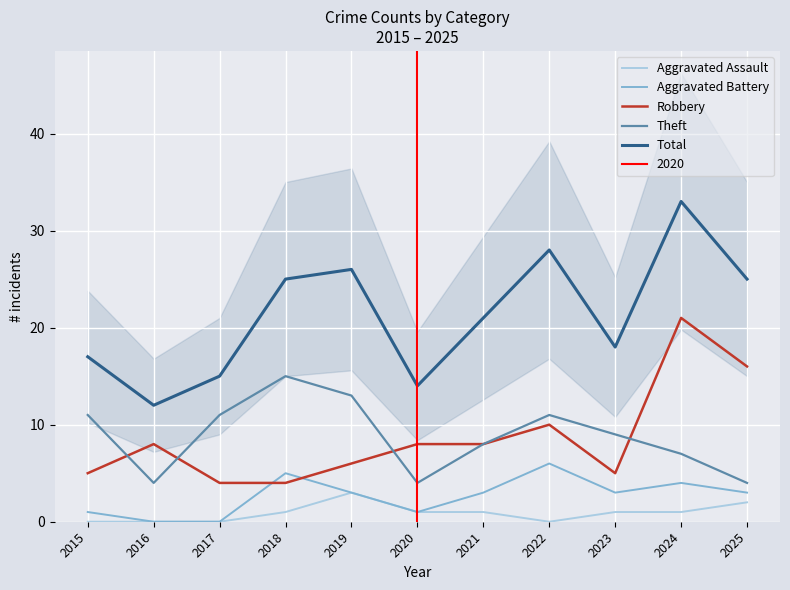

Count the Aggravated Battery values in the range 1 to 4.

7